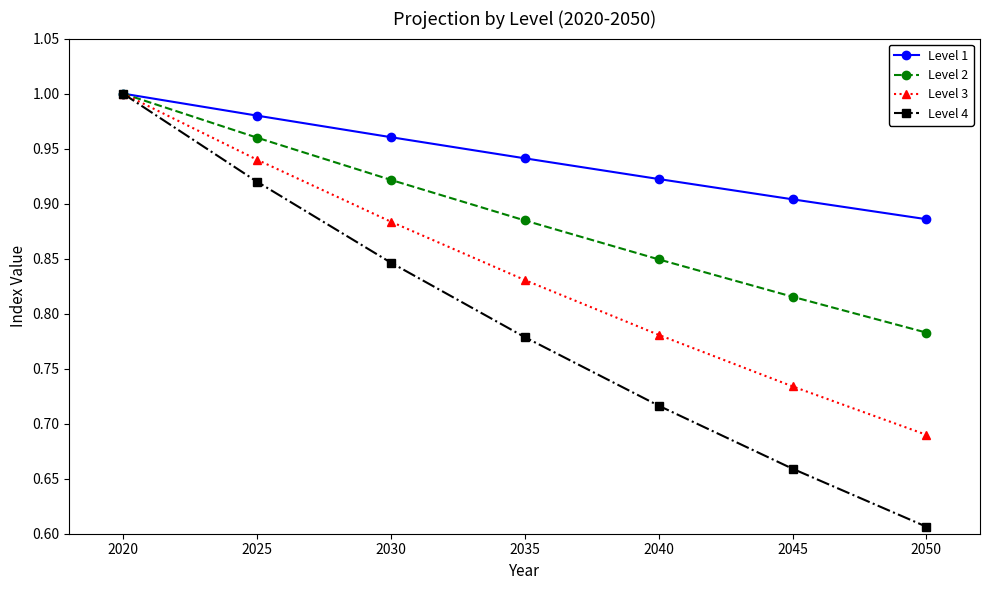

Which series has the widest spread of values?

Level 4